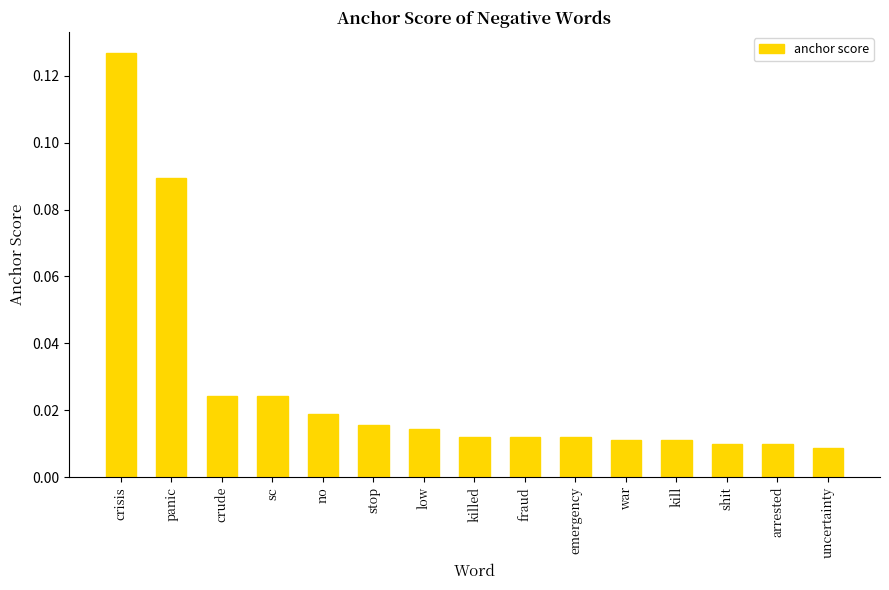

How many data points does each series have?

15